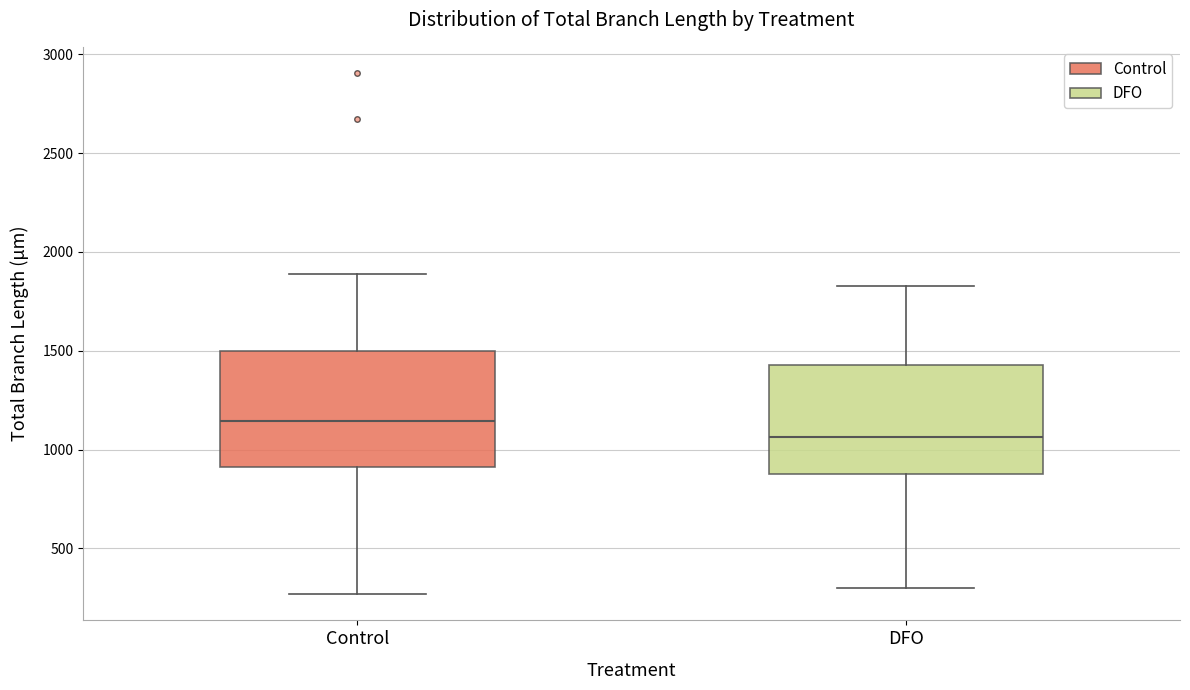

Reading left to right, transcribe this box plot: for each box, give where its median line is, the range the box spans, and where its two whiskers end, as read against the y-axis. The values are not printed on the chart, so give them approximately, as read against the axis.

Control: median 1150, box 900 to 1500, whiskers 250 to 1900
DFO: median 1050, box 850 to 1450, whiskers 300 to 1850